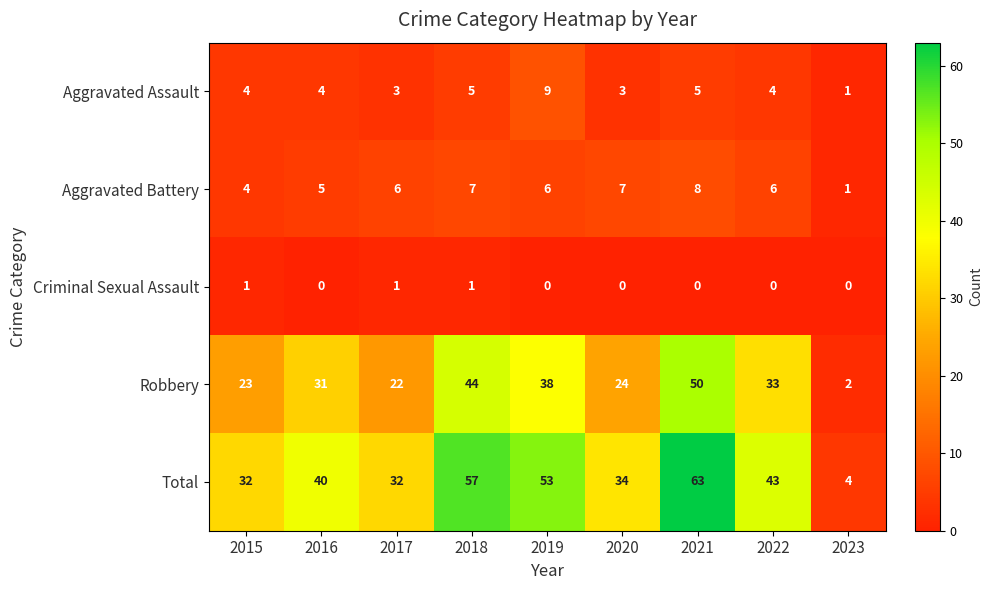

At which label does Aggravated Assault reach its minimum?

2023